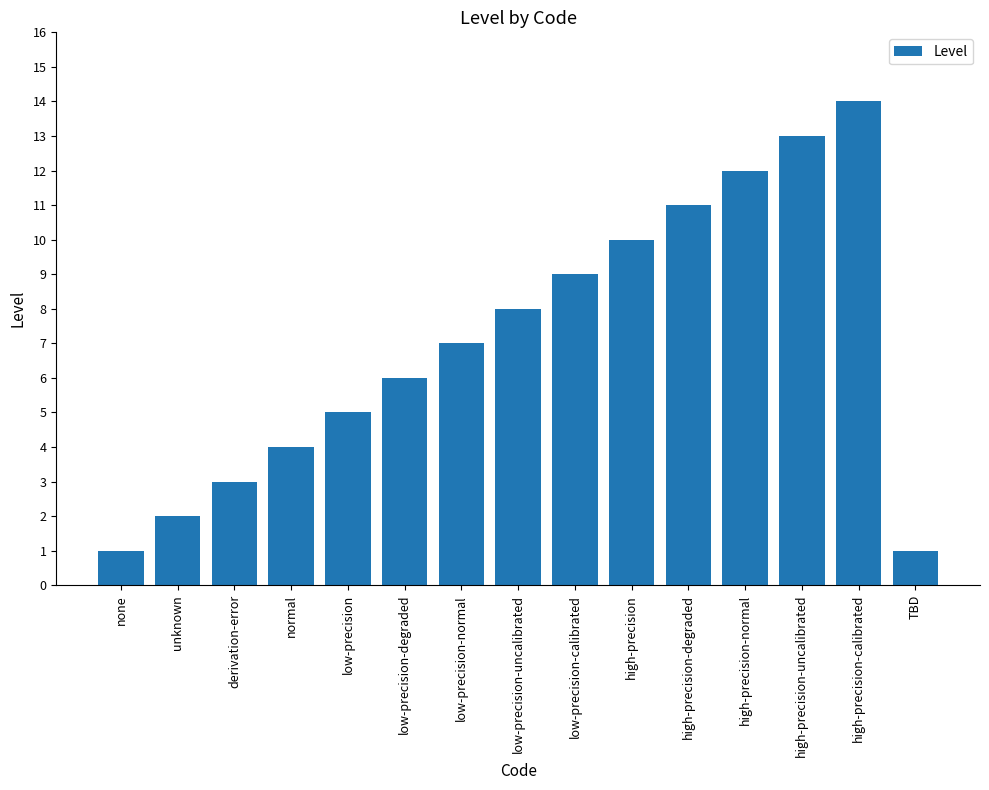

Reading left to right, list all the values displayed in this chart.

none=1	unknown=2	derivation-error=3	normal=4	low-precision=5	low-precision-degraded=6	low-precision-normal=7	low-precision-uncalibrated=8	low-precision-calibrated=9	high-precision=10	high-precision-degraded=11	high-precision-normal=12	high-precision-uncalibrated=13	high-precision-calibrated=14	TBD=1